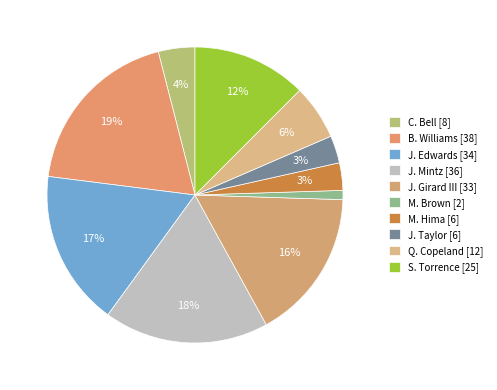

How many segments does this pie chart have?

10